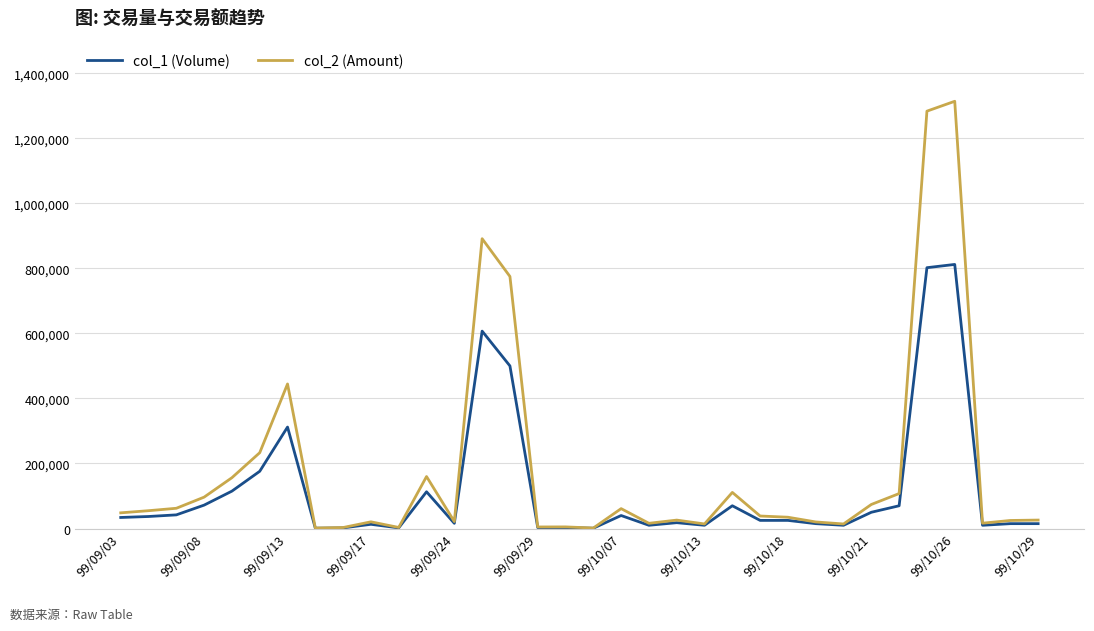

Which series has the largest total across all categories?

col_2 (Amount)